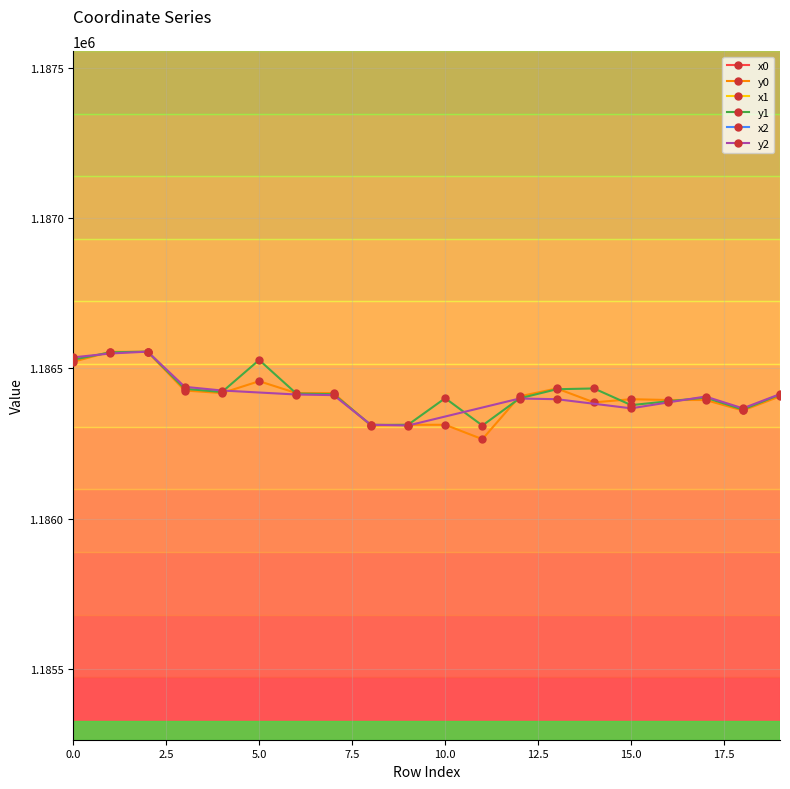

Which series has the largest total across all categories?

x0